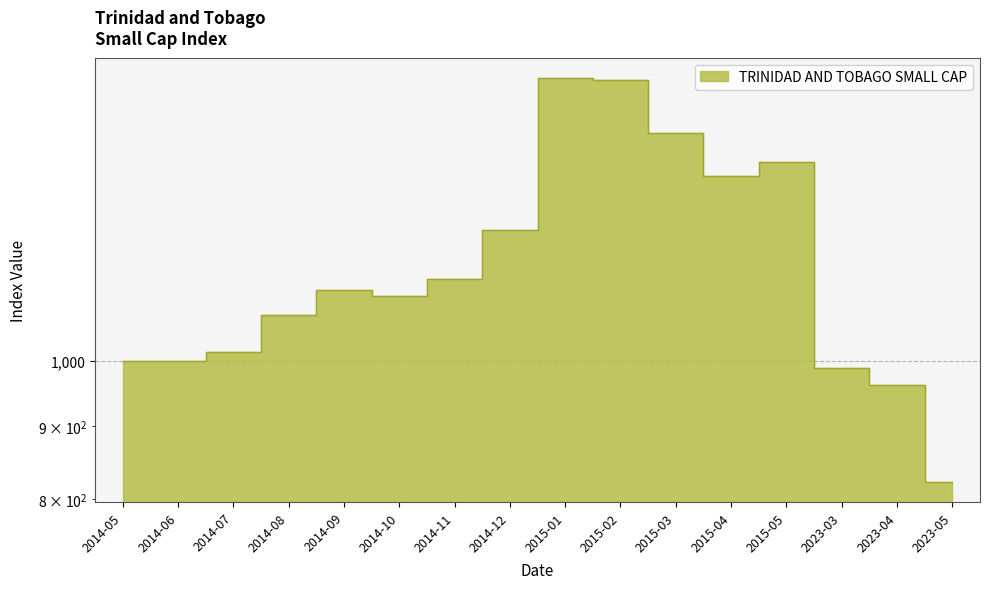

True or false: the data shows 2256.0 at 2015-05.

False